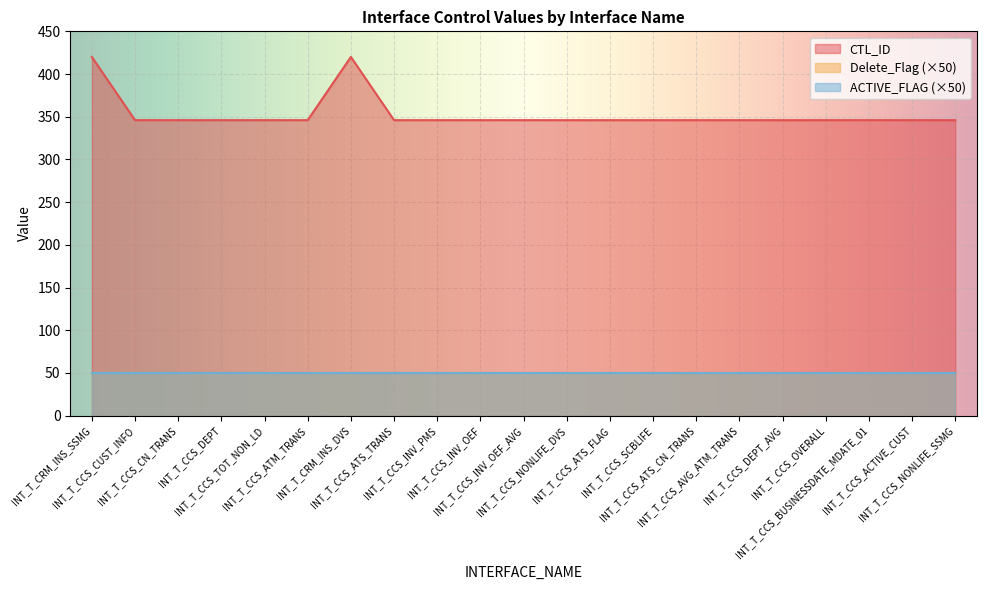

True or false: ACTIVE_FLAG and CTL_ID cross at least once.

False